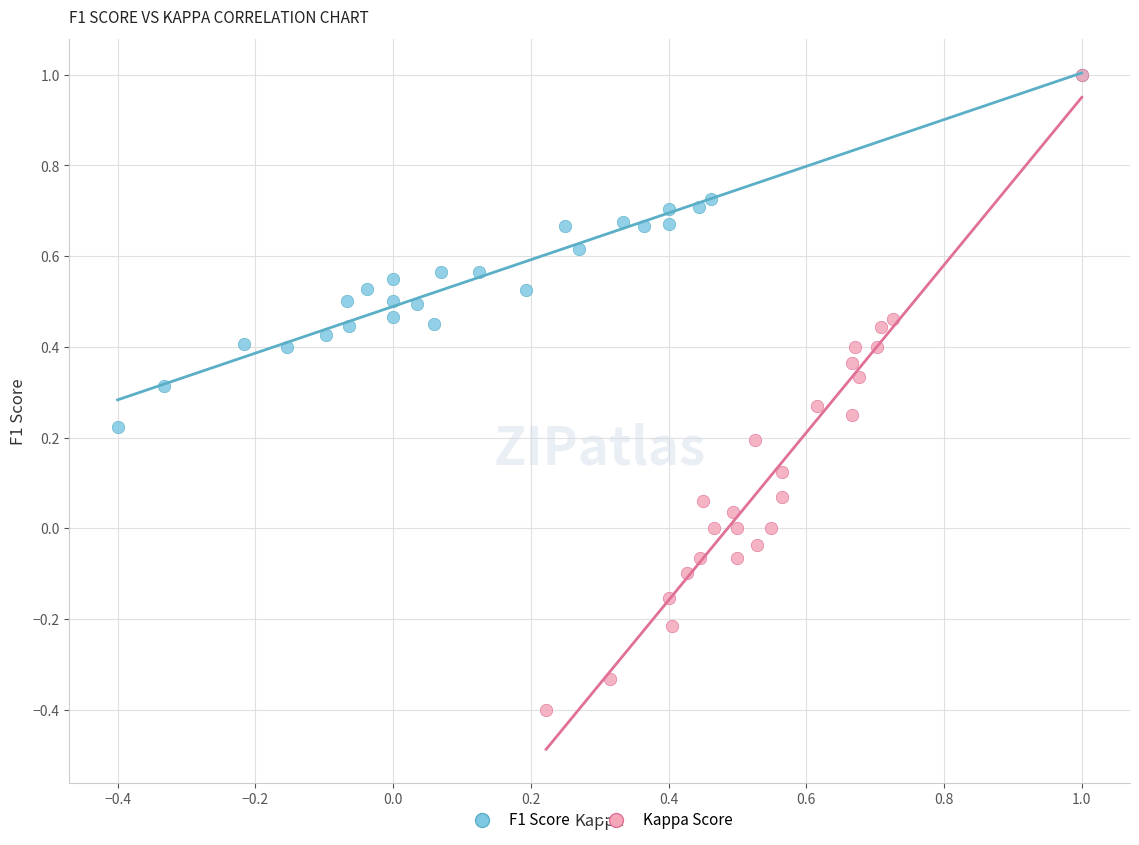

Which series reaches the minimum Y coordinate?

Kappa Score